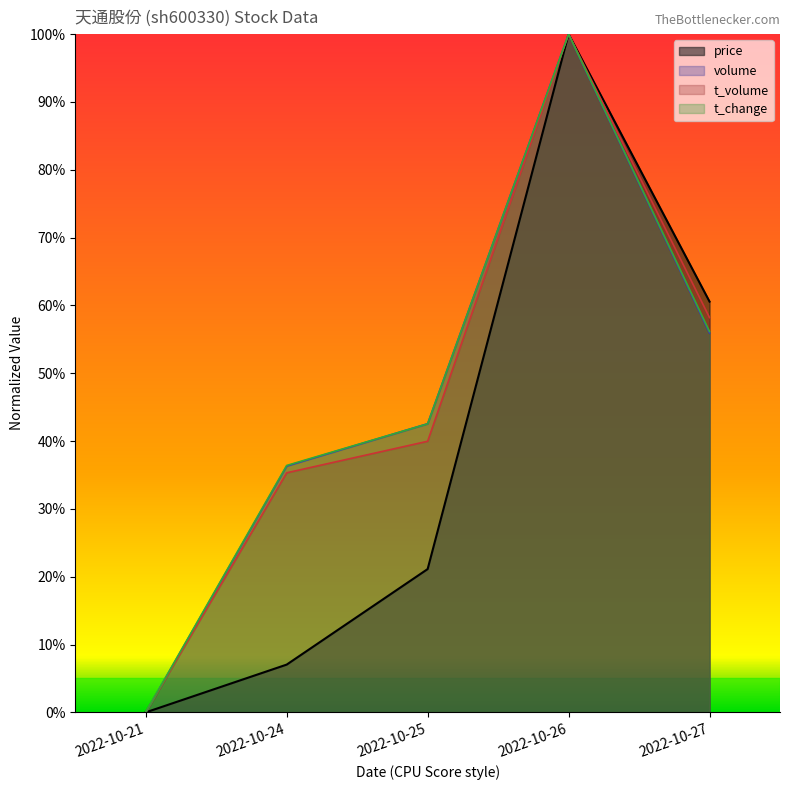

Reading right to left, list all the values displayed in this chart.

price: 0.6	1.0	0.2	0.1	0.0
volume: 0.6	1.0	0.4	0.4	0.0
t_volume: 0.6	1.0	0.4	0.4	0.0
t_change: 0.6	1.0	0.4	0.4	0.0